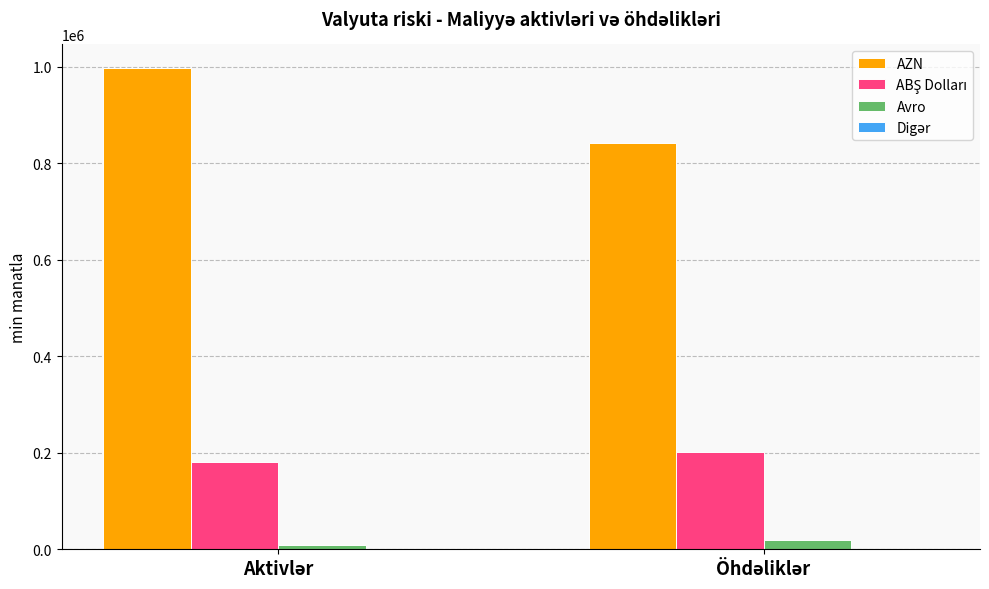

Which series has the largest total across all categories?

AZN